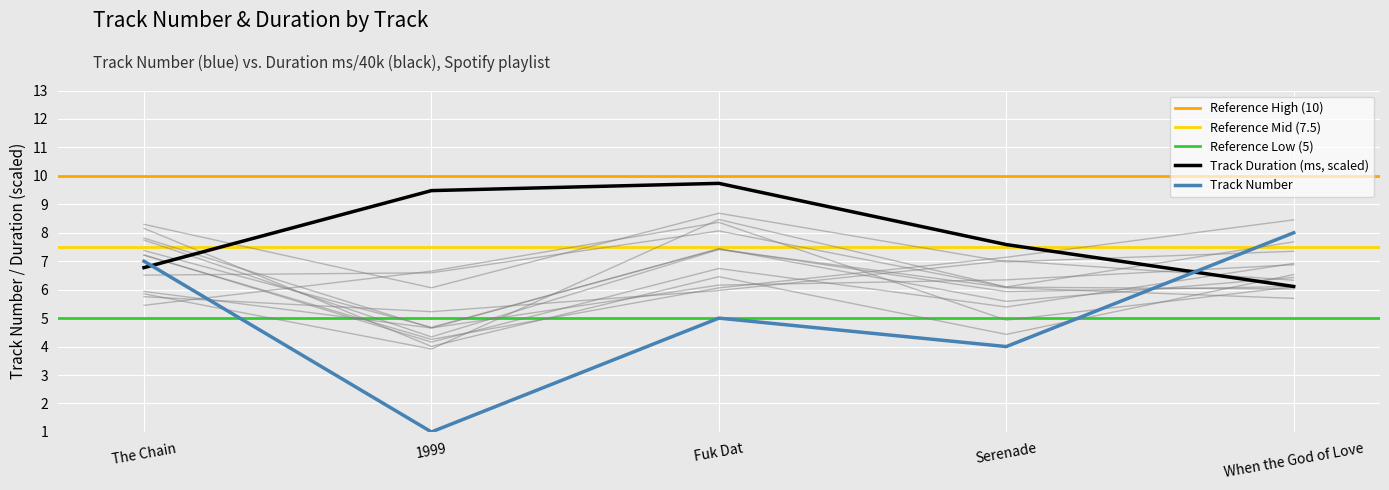

Reading right to left, transcribe all the data shown in this chart.

Track Number: 8.0	4.0	5.0	1.0	7.0
Track Duration (ms): 6.1	7.6	9.7	9.5	6.8